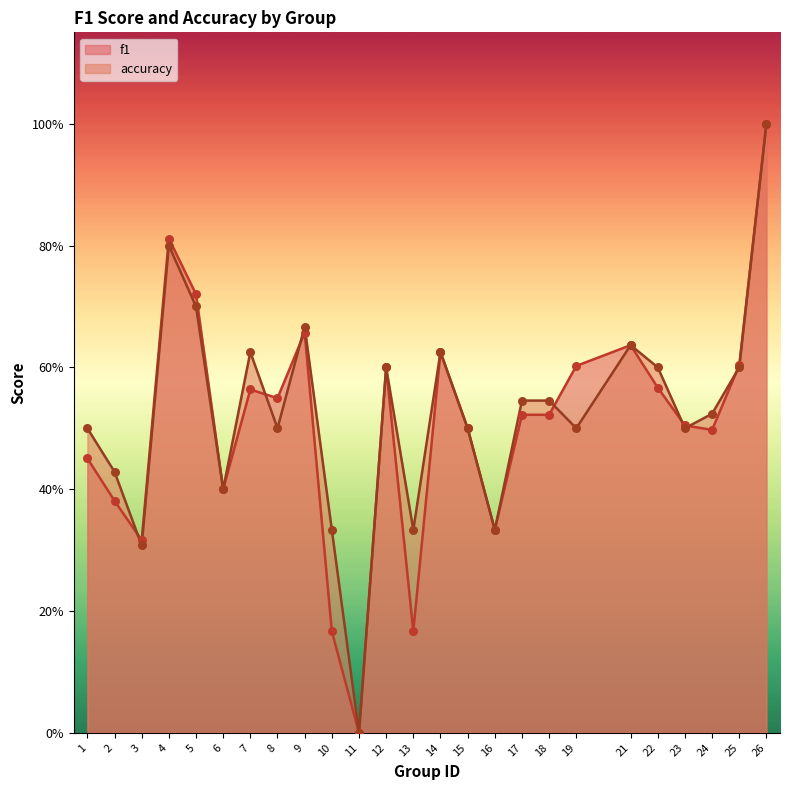

What are all the series names shown in the legend?

f1, accuracy